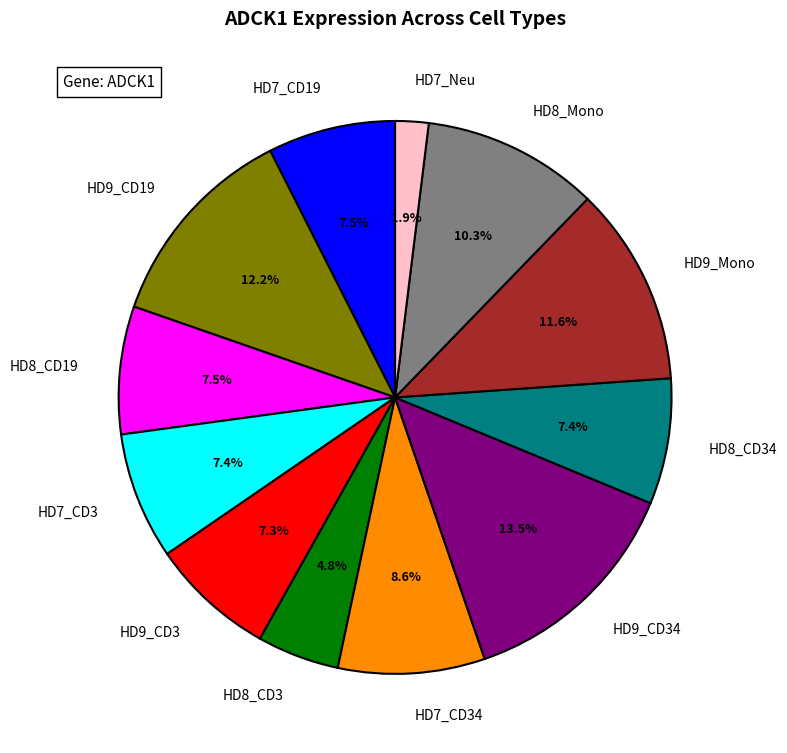

Which category has the smallest portion of the pie?

HD7_Neu